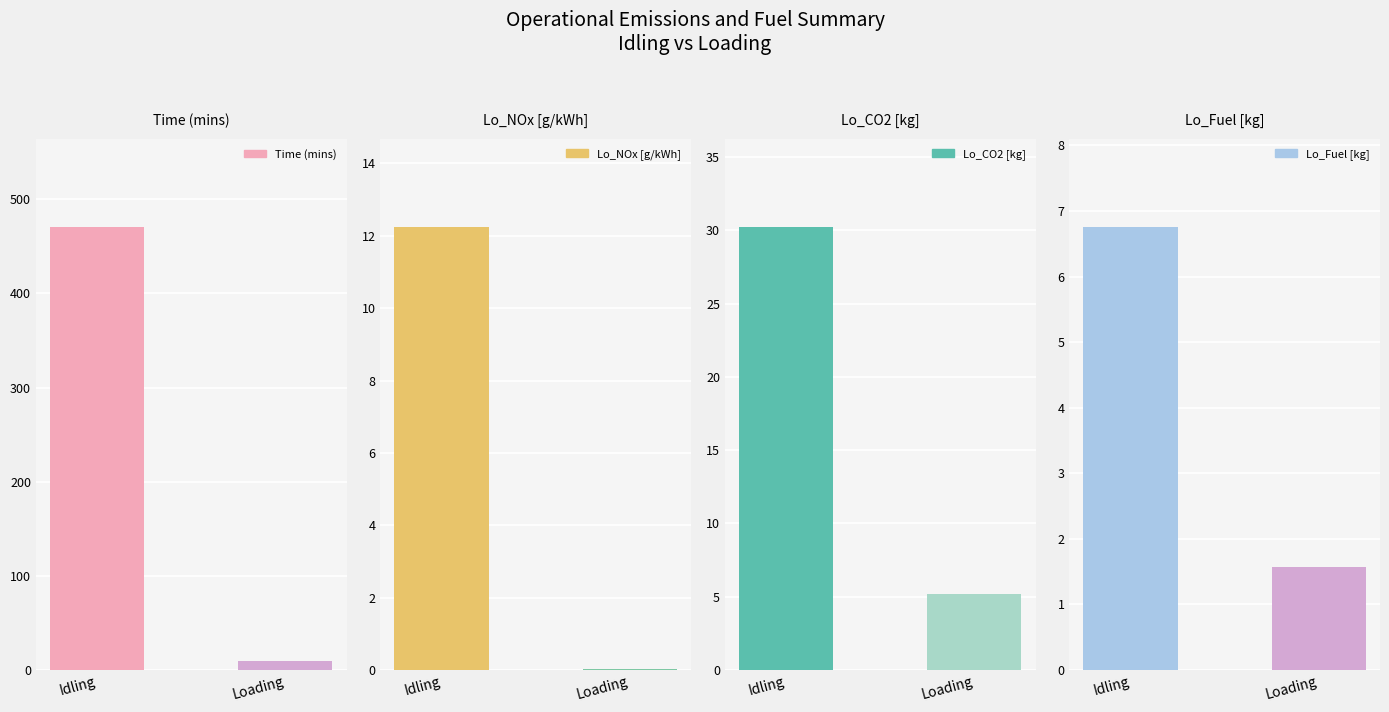

The Lo_CO2 [kg] series shows 49.0 at Idling. True or false?

False